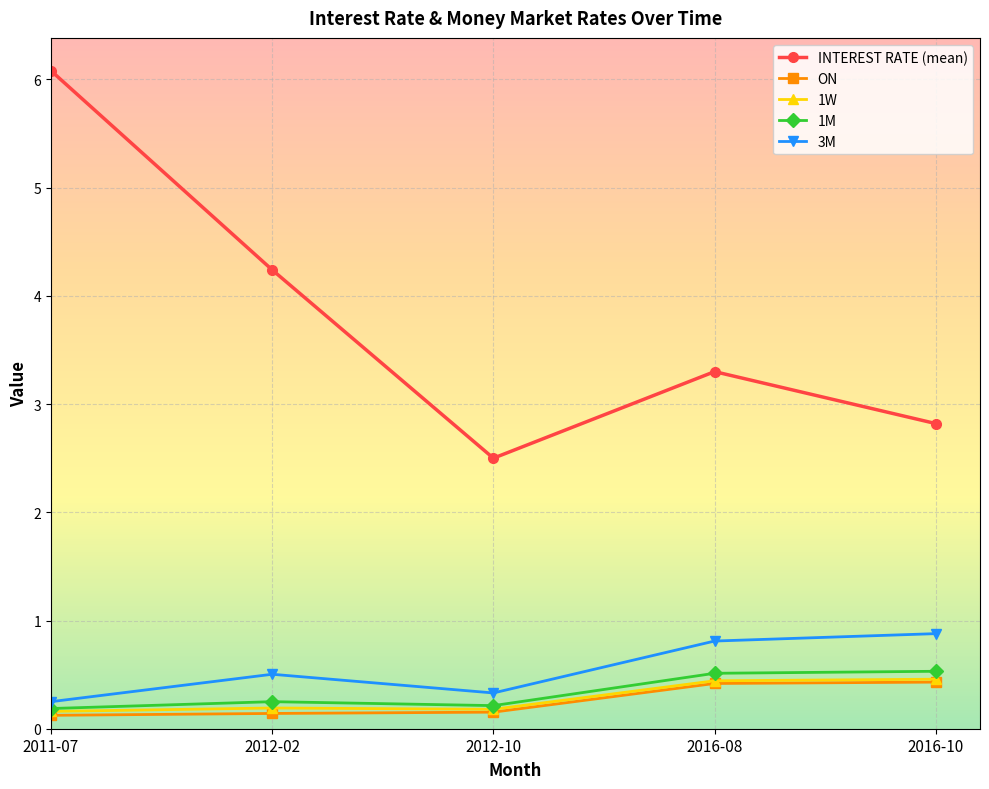

At which label is 3M closest to 0?

2011-07